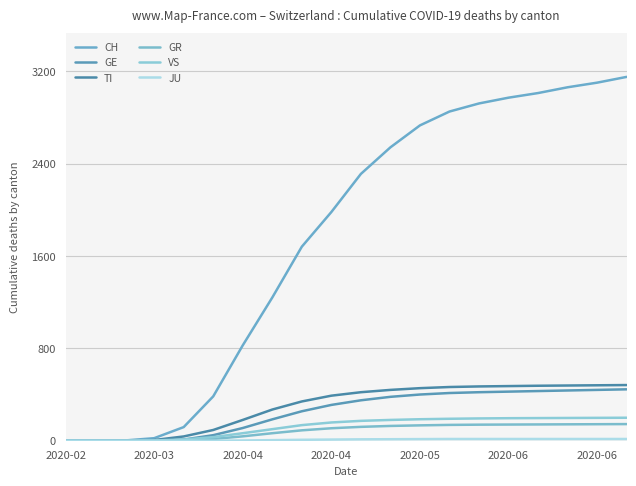

True or false: VS and GR cross at least once.

False